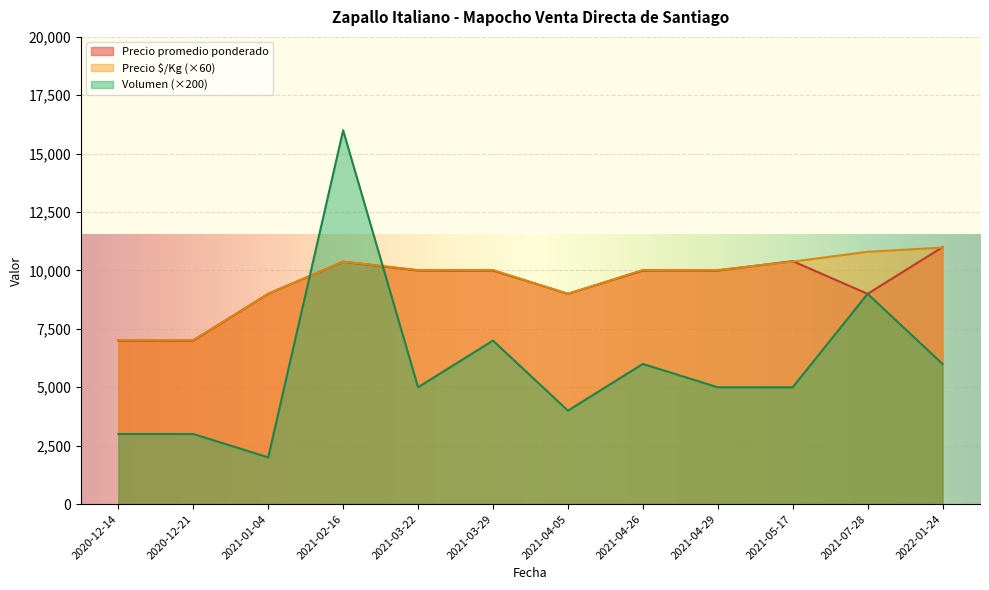

At which label does Precio promedio ponderado first exceed 10000?

2021-02-16